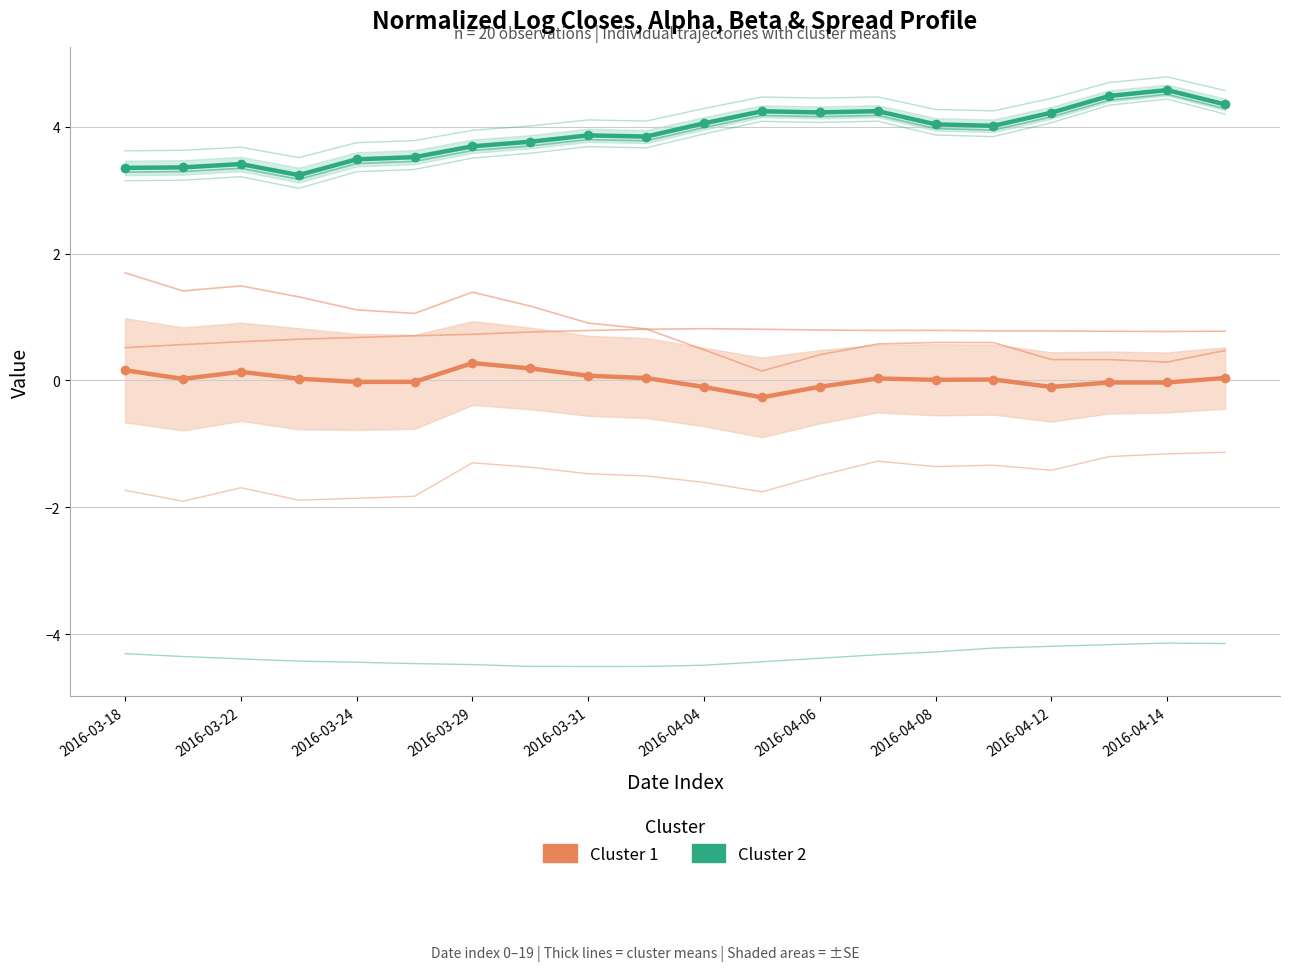

What are all the series names shown in the legend?

Cluster 1, Cluster 2